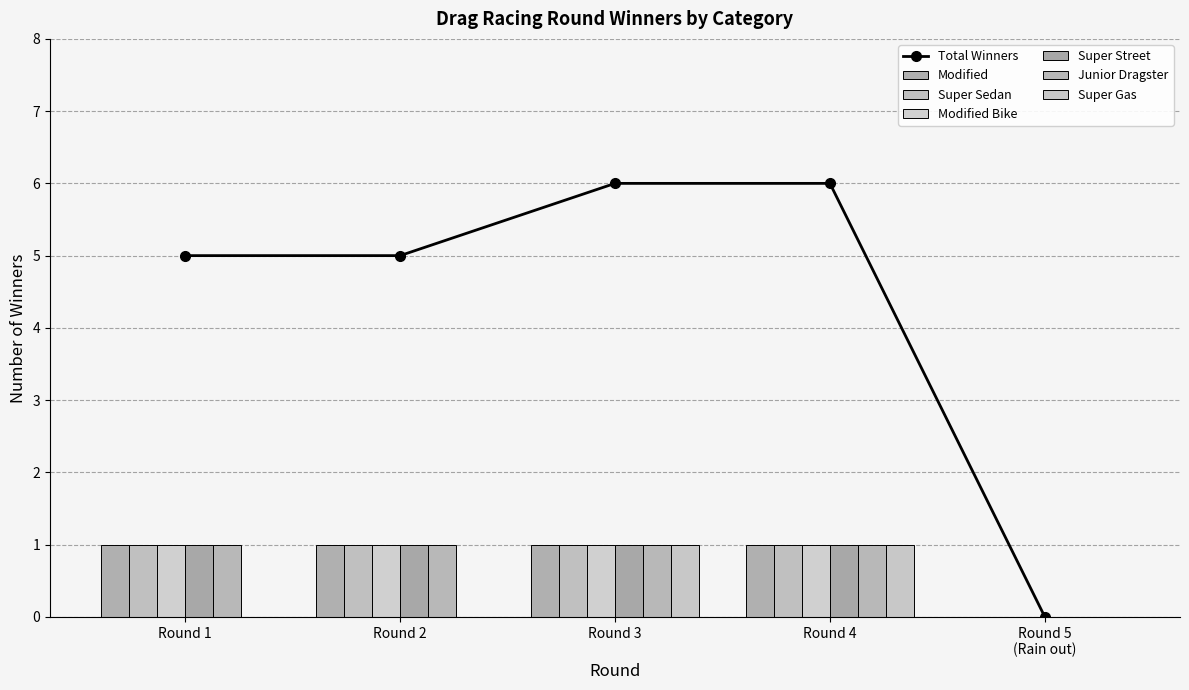

Is it true that the value at Round 2 is 1?

True